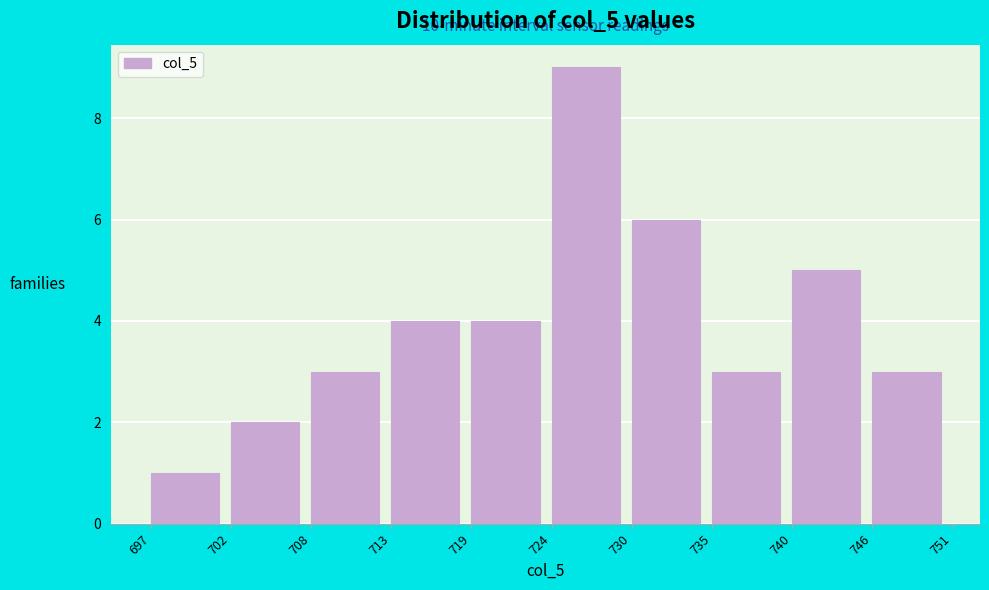

Reading left to right, list all the values displayed in this chart.

1	2	3	4	4	9	6	3	5	3